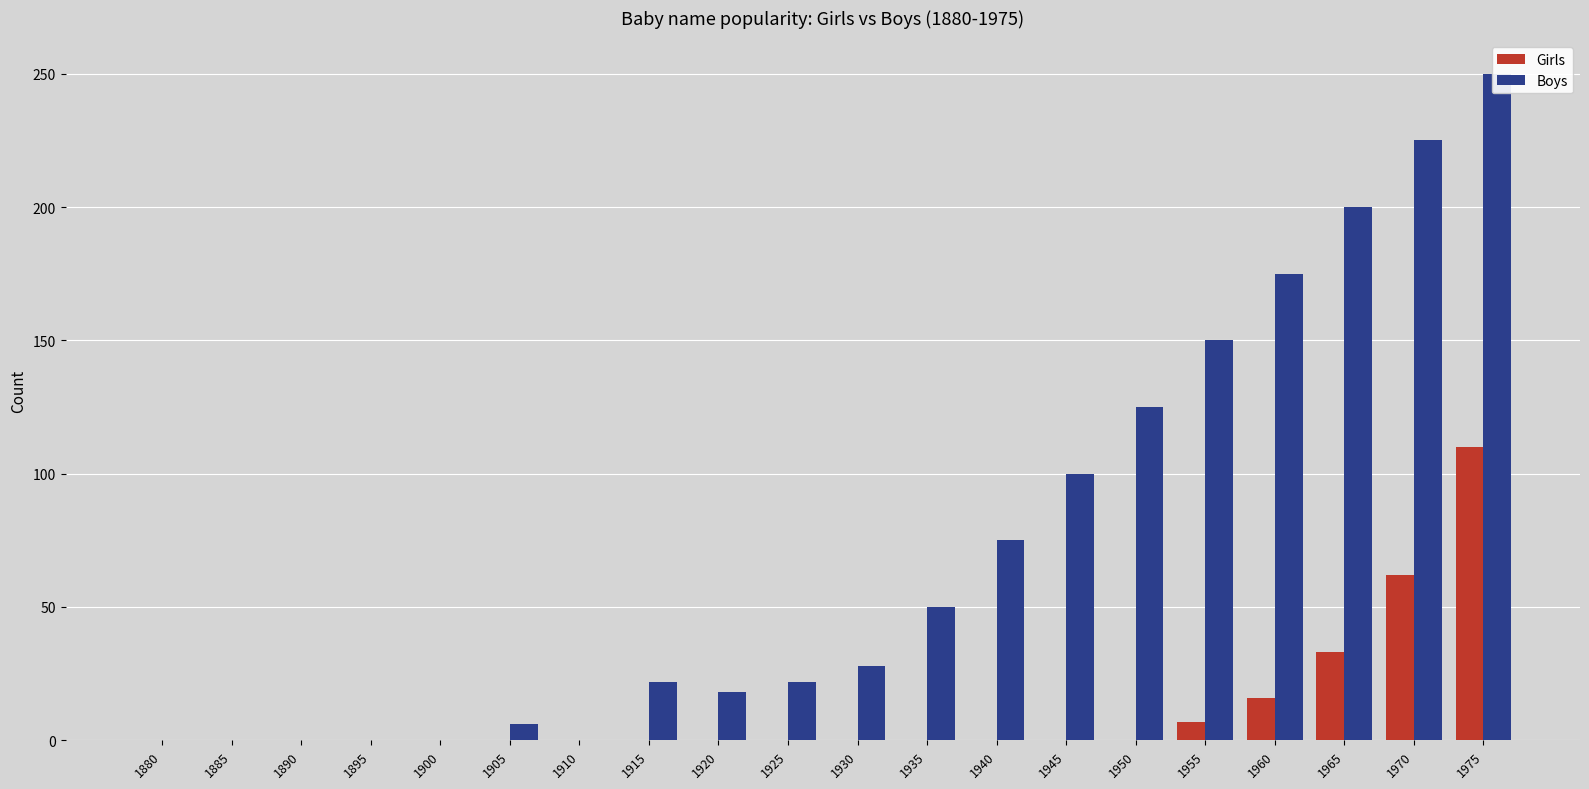

Reading left to right, what are all the values shown in this chart?

Girls: 1880=0	1885=0	1890=0	1895=0	1900=0	1905=0	1910=0	1915=0	1920=0	1925=0	1930=0	1935=0	1940=0	1945=0	1950=0	1955=7	1960=16	1965=33	1970=62	1975=110
Boys: 1880=0	1885=0	1890=0	1895=0	1900=0	1905=6	1910=0	1915=22	1920=18	1925=22	1930=28	1935=50	1940=75	1945=100	1950=125	1955=150	1960=175	1965=200	1970=225	1975=250